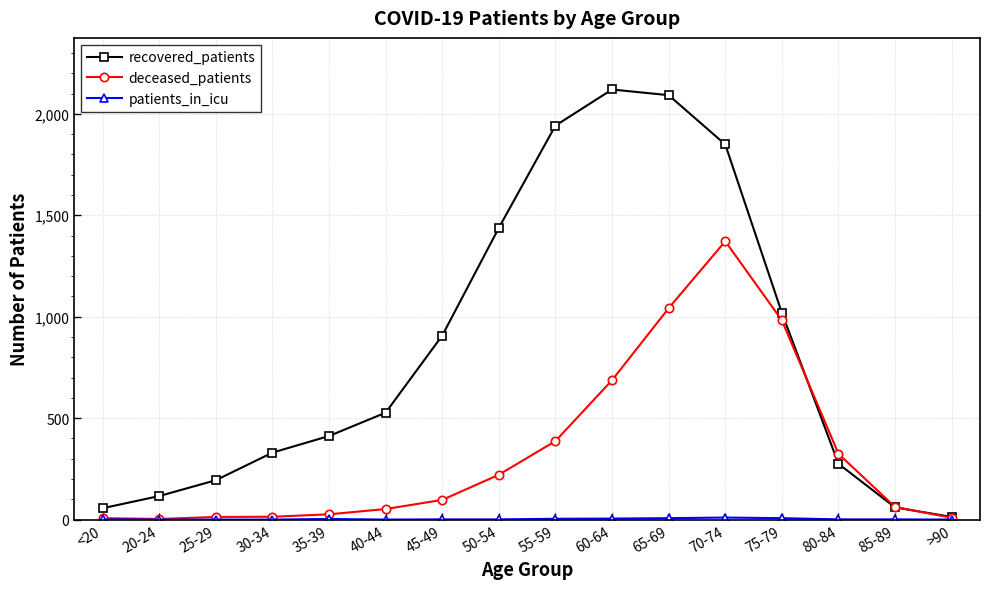

What is the label of the 12th point from the left?

70-74